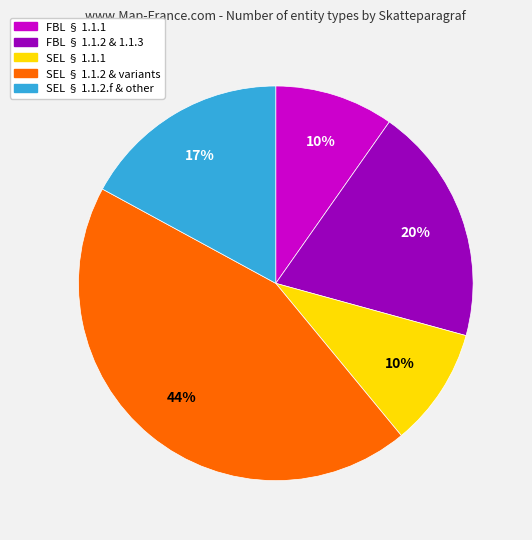

Is there any slice that represents more than half of the pie?

No